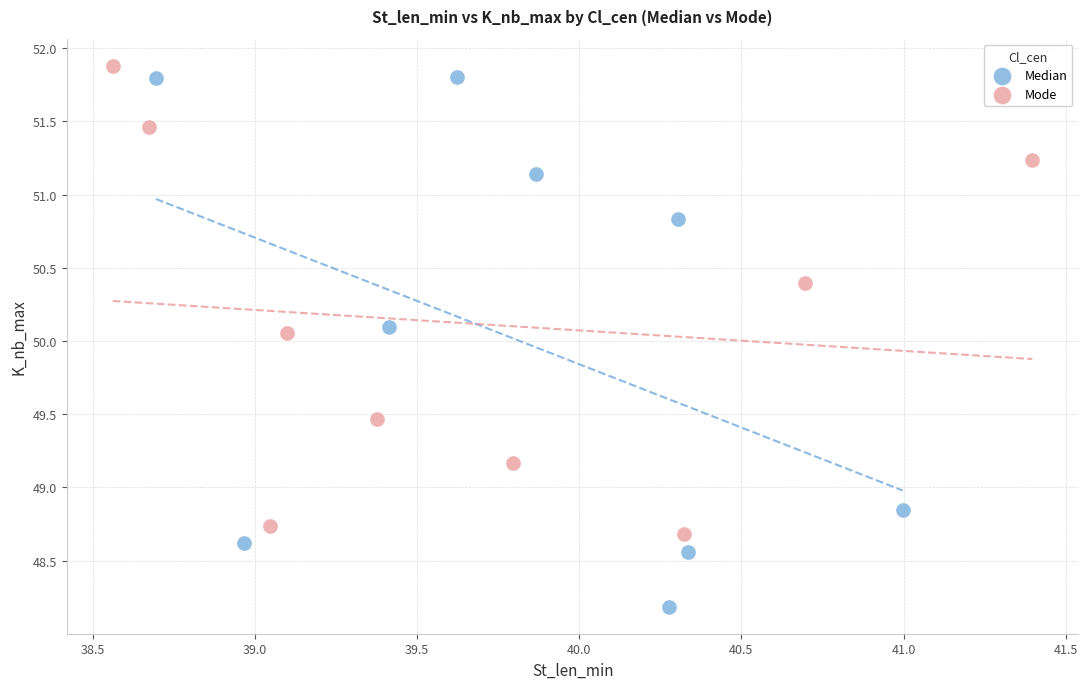

Which series reaches the minimum Y coordinate?

Median